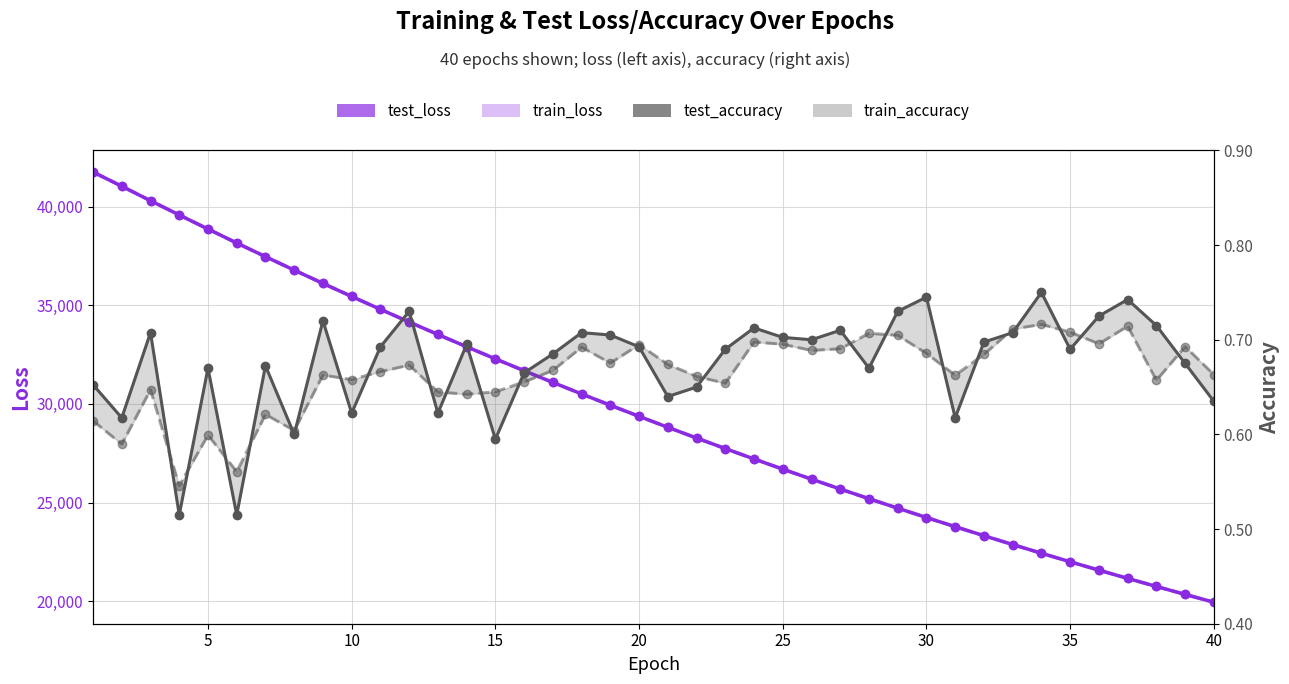

List the series in order of their peak value, lowest first.

train_accuracy, test_accuracy, test_loss, train_loss